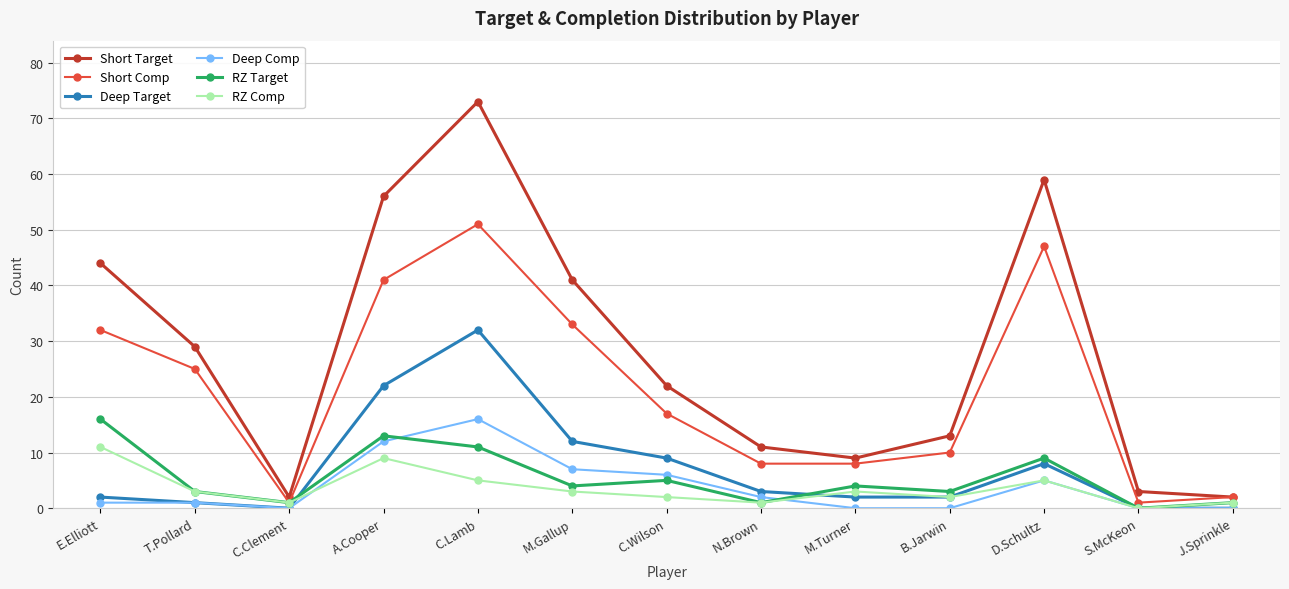

Does the chart display data point markers on the line(s)?

Yes